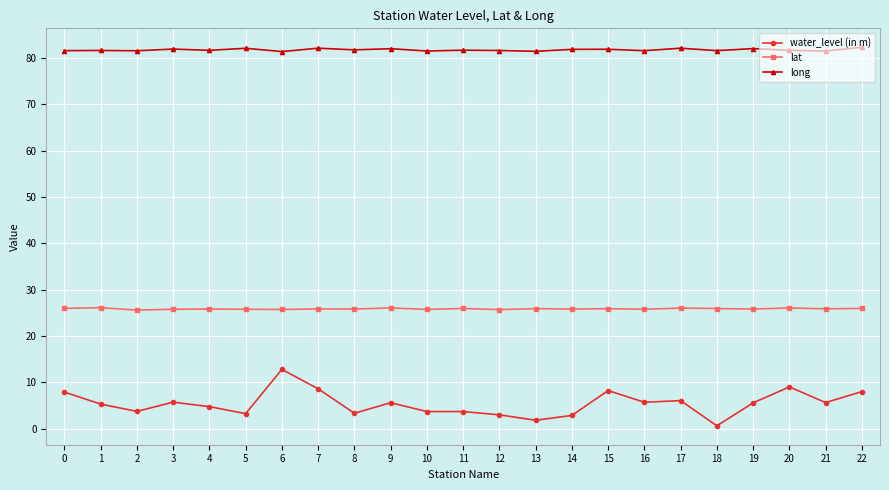

Is this an area chart (filled region under the line)?

No